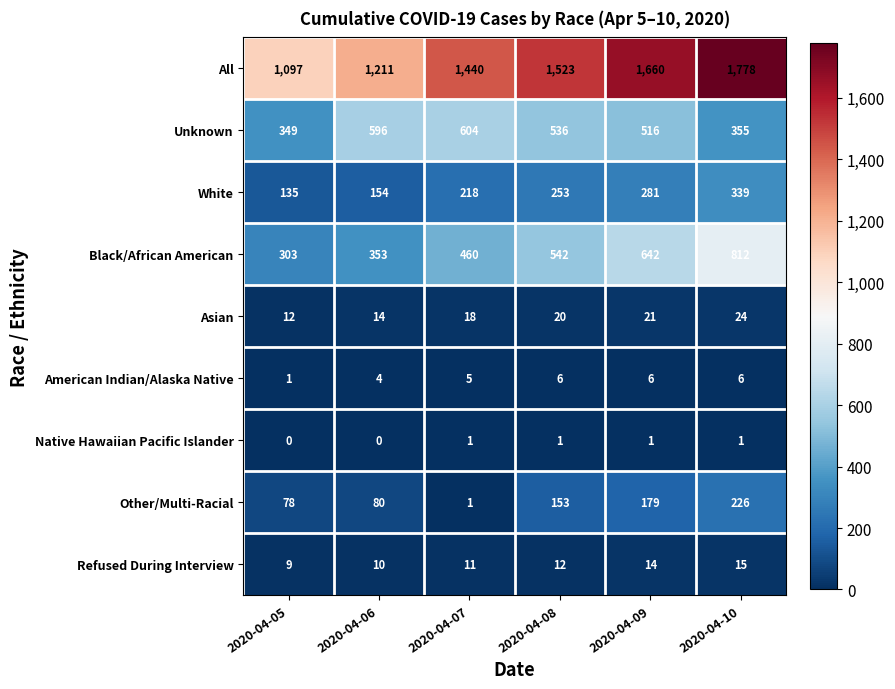

What is the spread (max minus min) of values at 2020-04-08?

1522